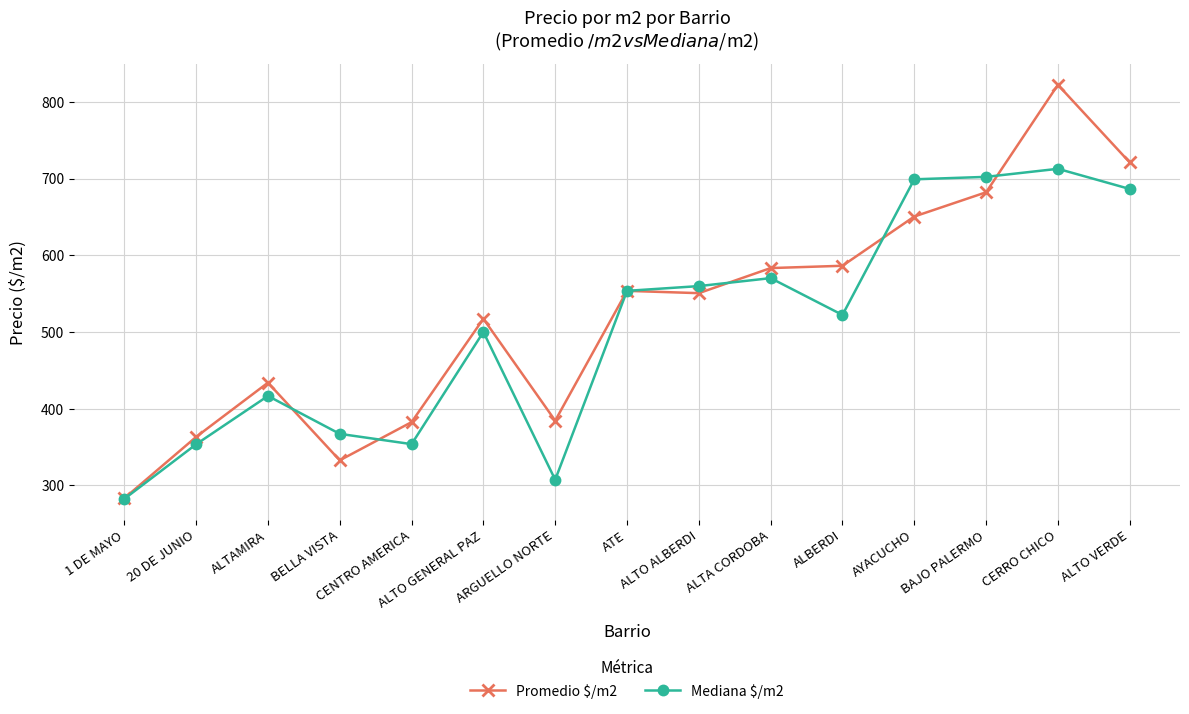

What is the value of the Promedio $/m2 point at the 10th from the left?

583.3